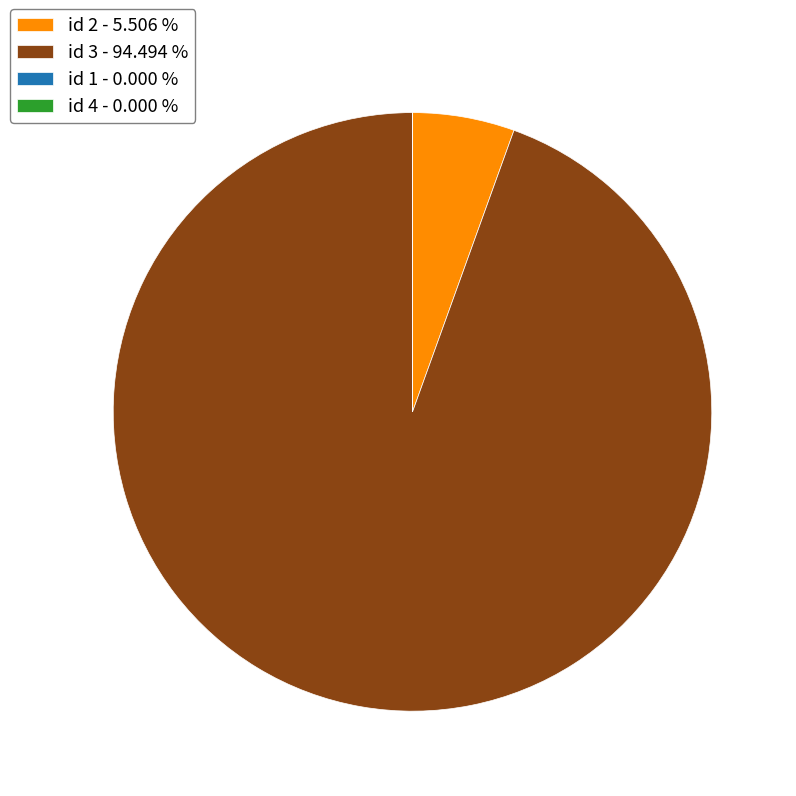

Does any single category account for the majority?

Yes